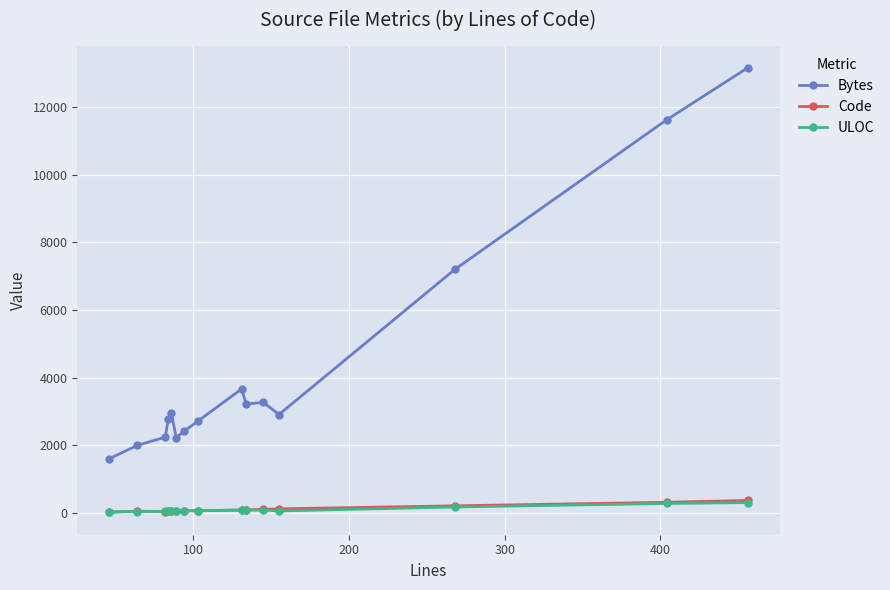

True or false: Code and Bytes cross at least once.

False